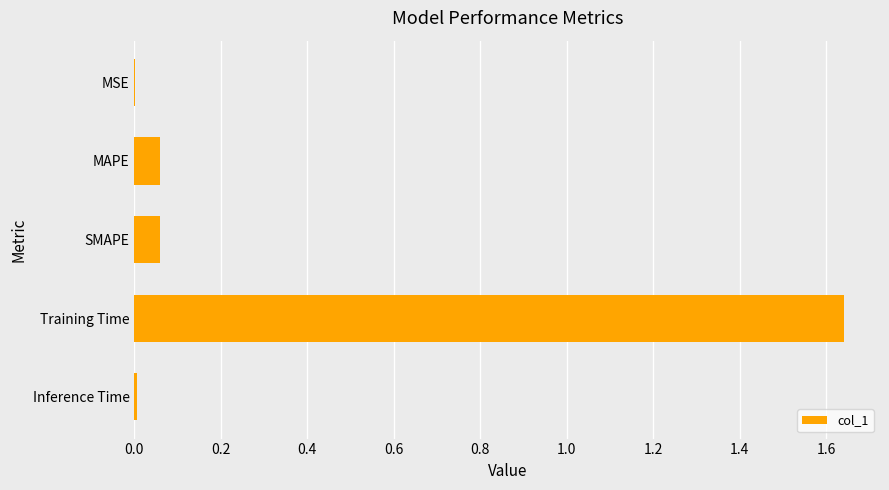

Between Inference Time and SMAPE, which is larger?

SMAPE